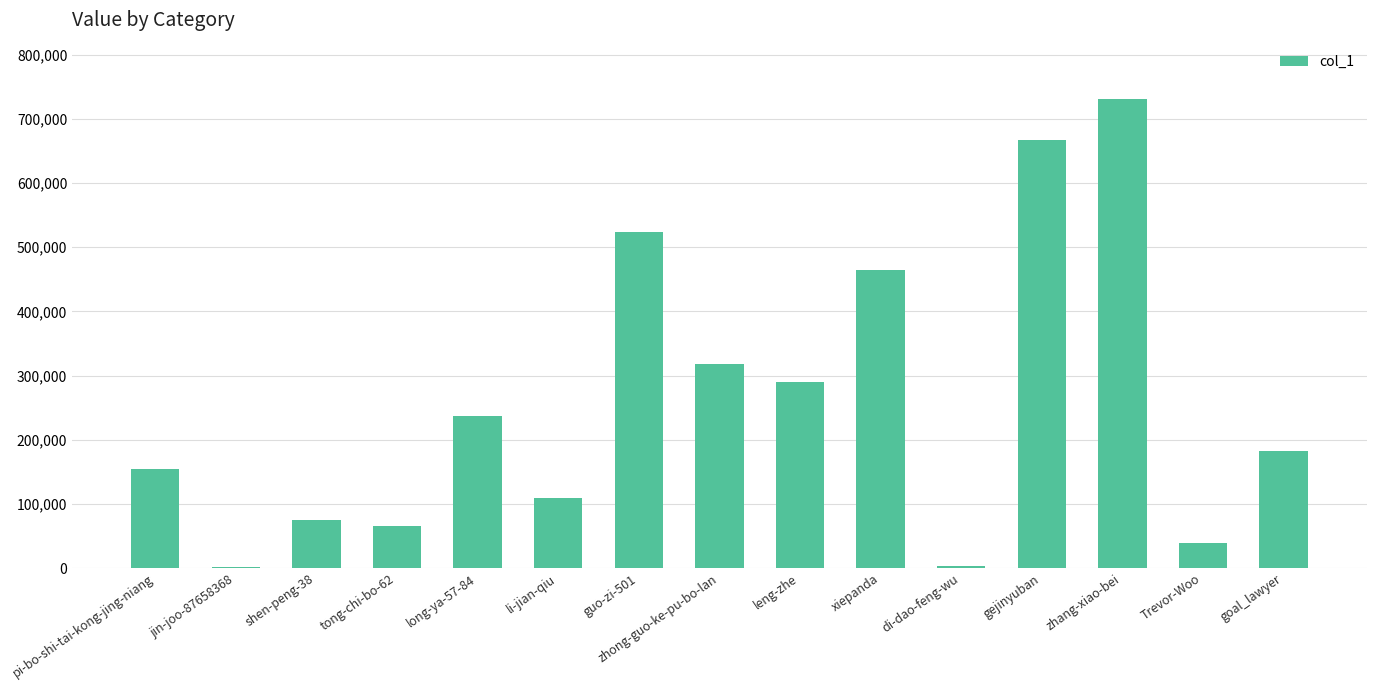

Are the bars grouped side by side (vs. stacked)?

No